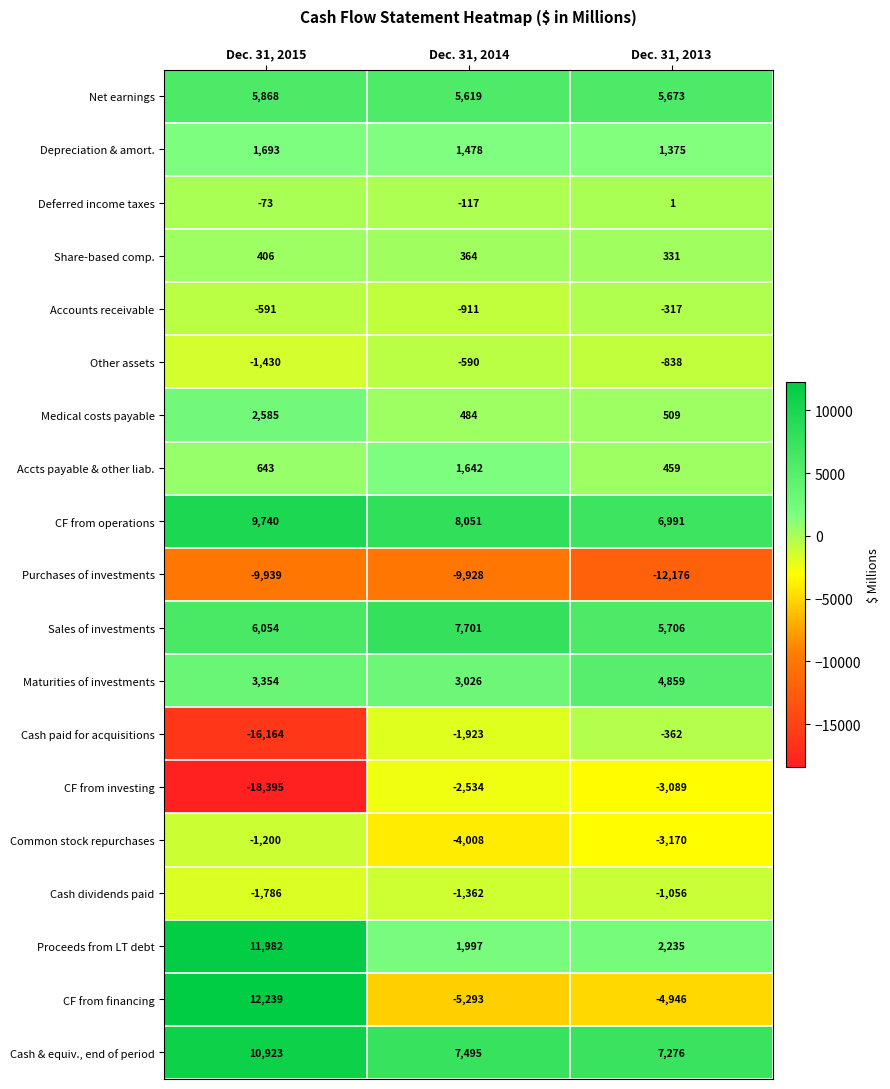

What is the total value across all series at Dec. 31, 2014?

11191